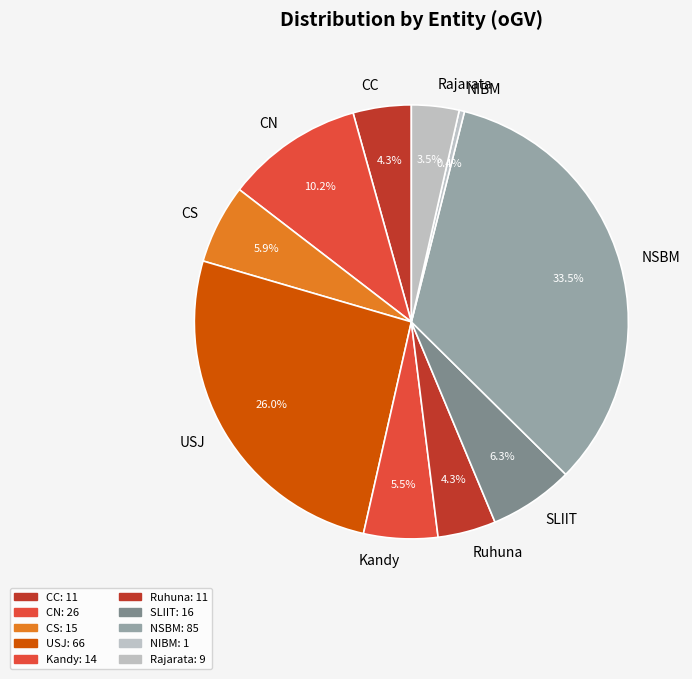

Is it true that CN is 20% of the pie?

False